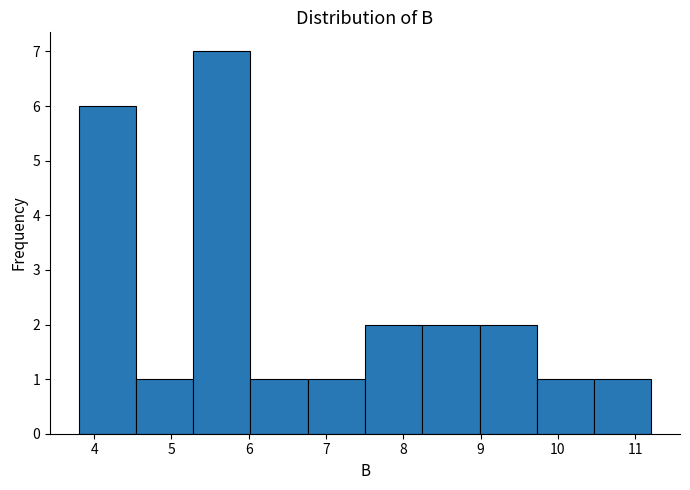

Reading left to right, list every bar in this chart as the range it spans on the x-axis followed by its height. Neither the bar edges nor the heights are printed on the chart, so give them approximately, as read against the axes.

3.8 to 4.5: 6
4.5 to 5.3: 1
5.3 to 6.0: 7
6.0 to 6.8: 1
6.8 to 7.5: 1
7.5 to 8.2: 2
8.2 to 9.0: 2
9.0 to 9.7: 2
9.7 to 10.5: 1
10.5 to 11.2: 1